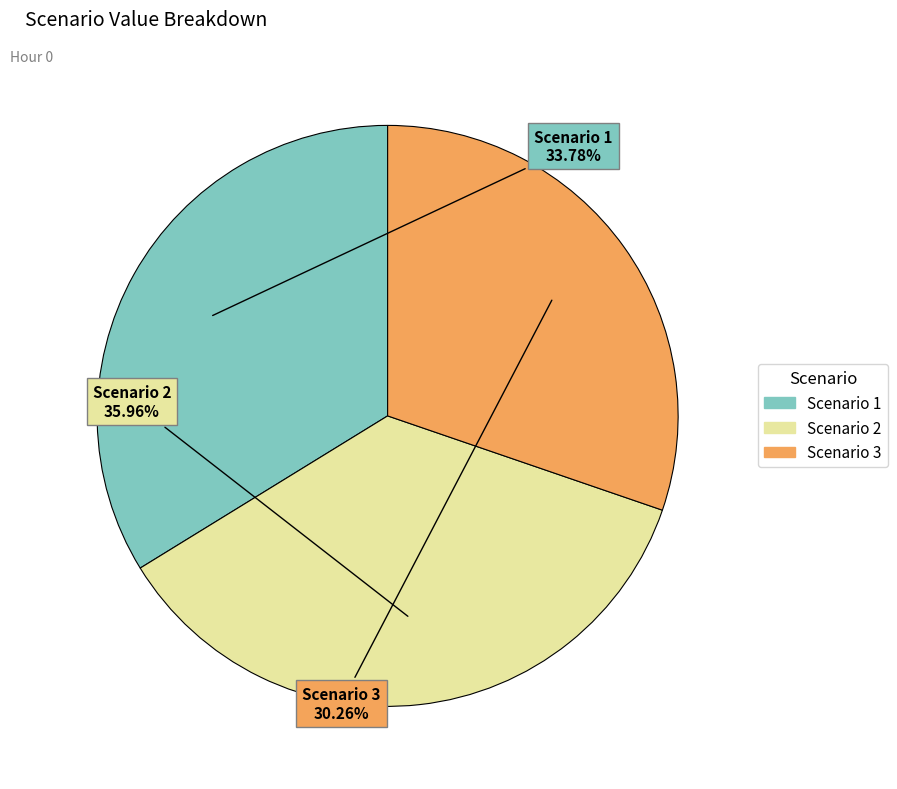

How many slices are in this pie chart?

3